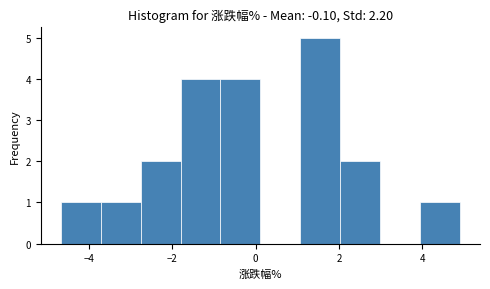

What is the height of the bar covering -2.8 to -1.8 on the x-axis? Neither the bar edges nor the heights are printed on the chart, so give them approximately, as read against the axes.

2